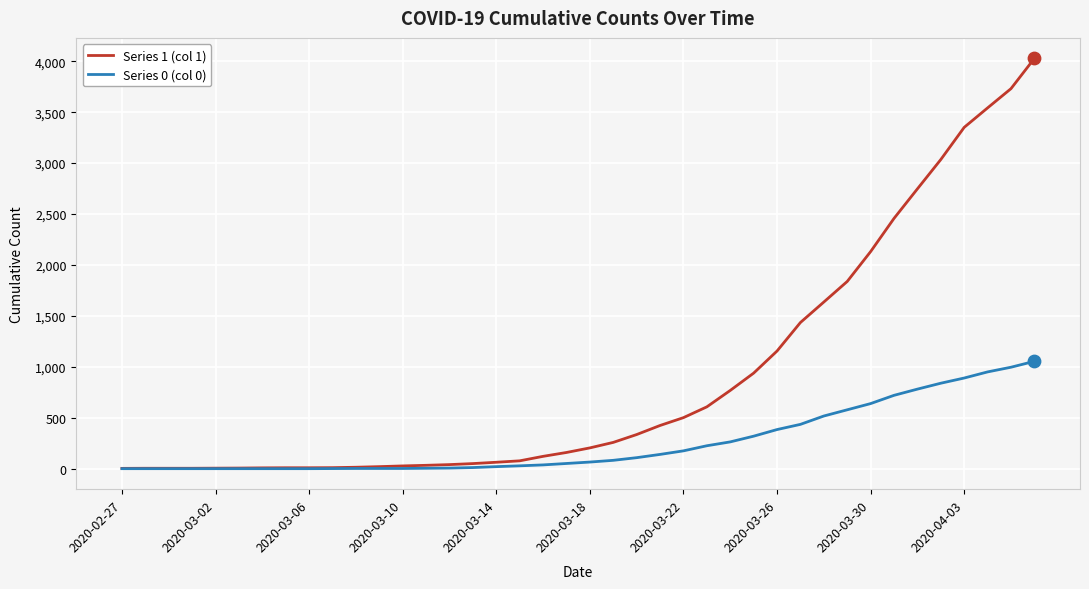

At how many categories does at least one series exceed 1283?

11